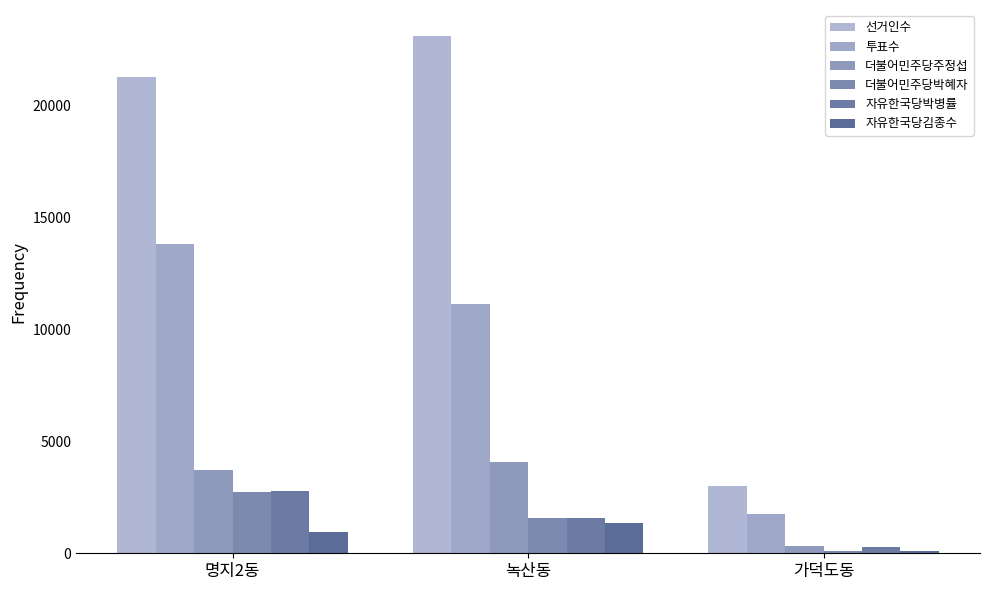

True or false: 투표수 has a value of 5753 at 녹산동.

False